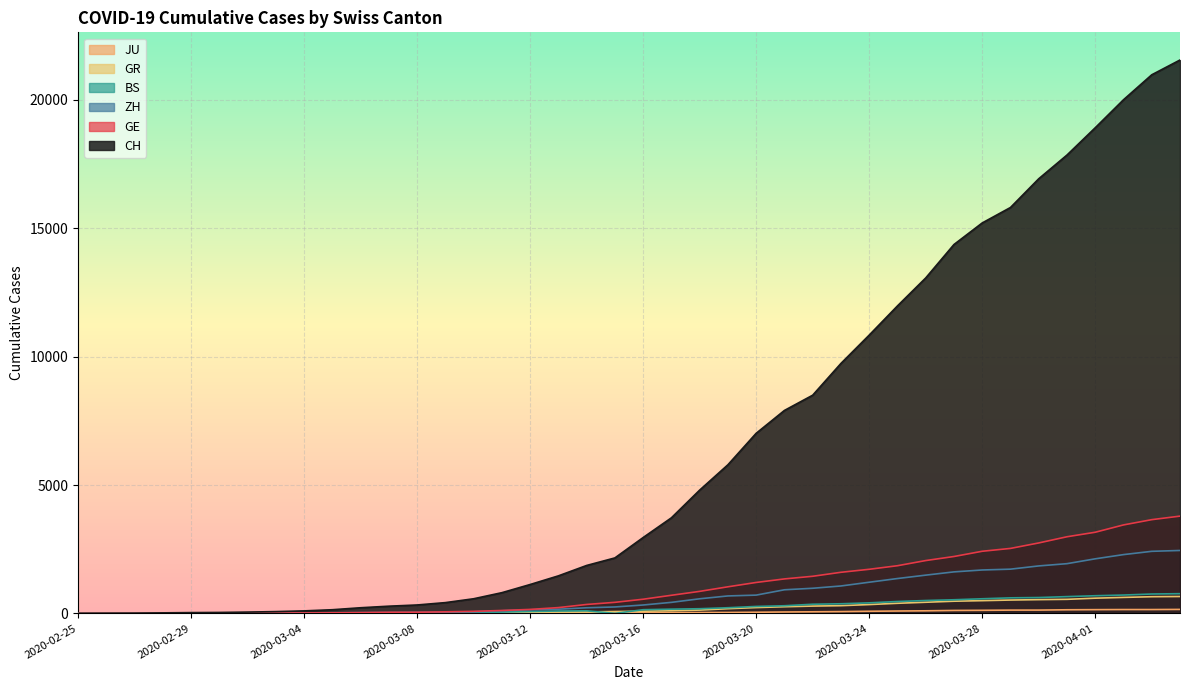

The JU series shows 145 at 2020-03-24. True or false?

False